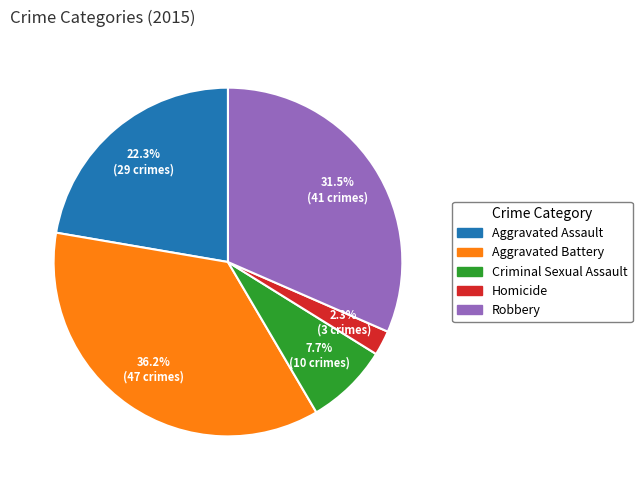

Is it true that Criminal Sexual Assault is 8% of the pie?

True